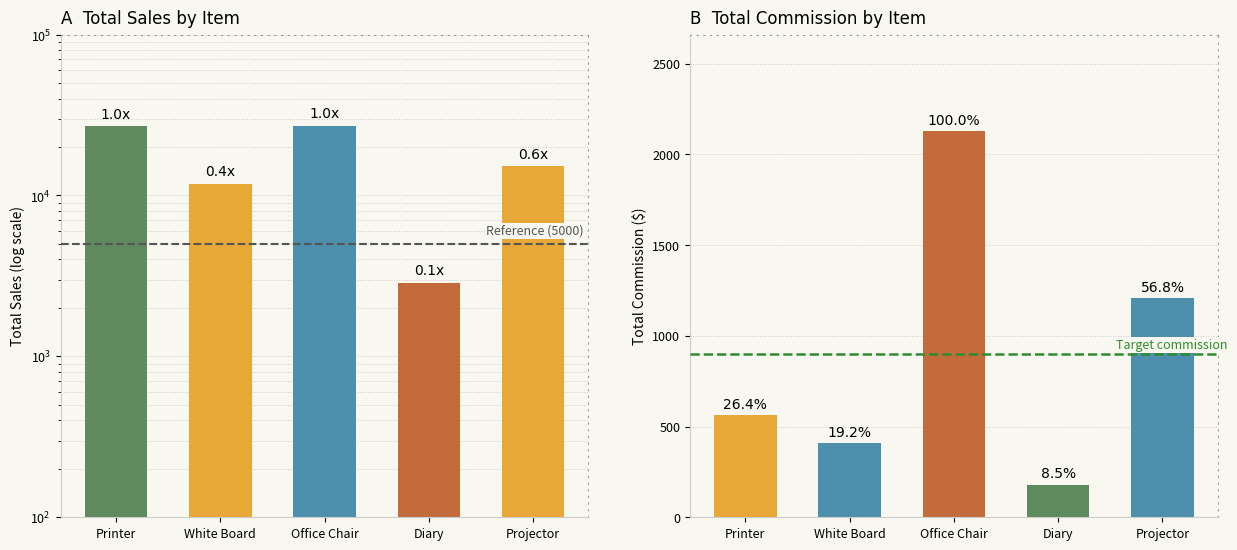

What is the greatest value displayed?

26940.0